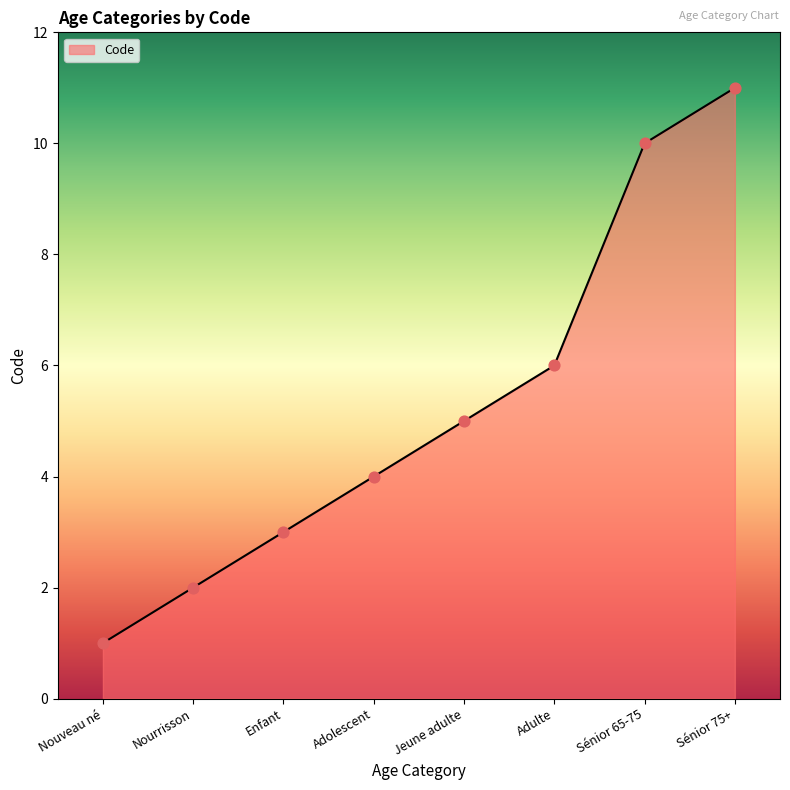

What is the ratio of the value at Nouveau né to the value at Sénior 65-75?

0.1